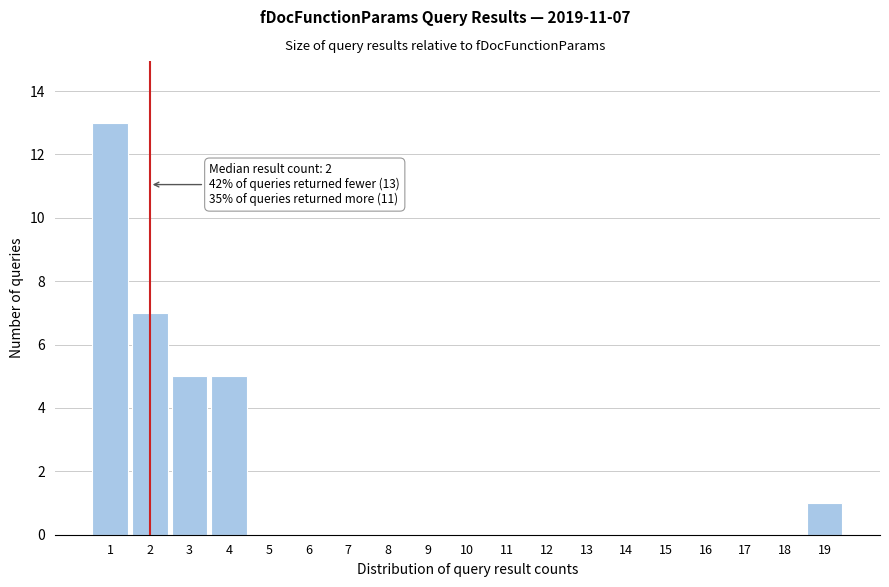

Over which range of the x-axis is the bar tallest?

0.5 to 1.5